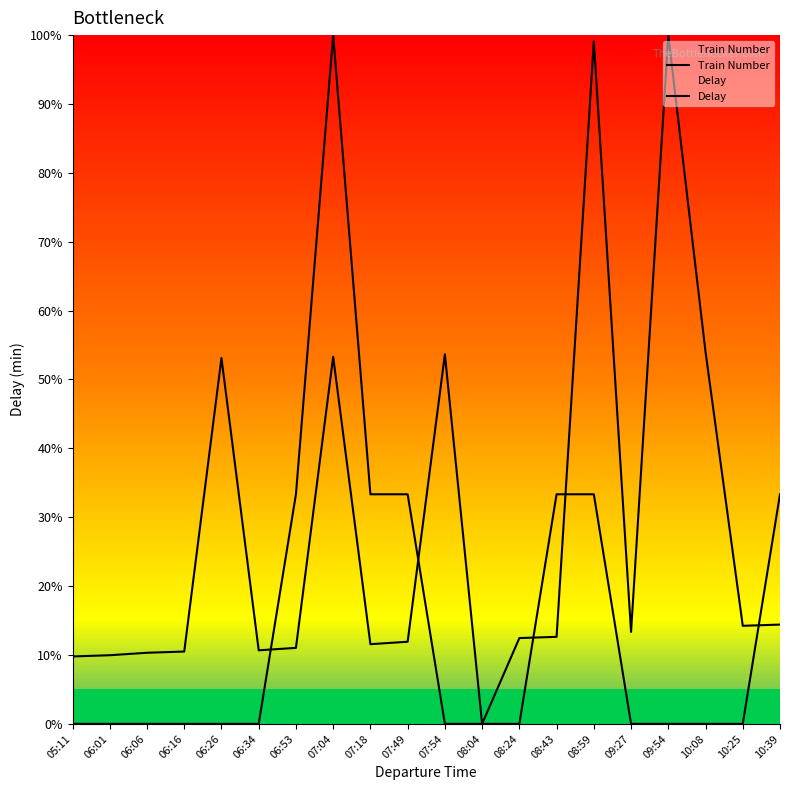

What is the difference between the maximum and minimum values in the Train Number series?

100.0